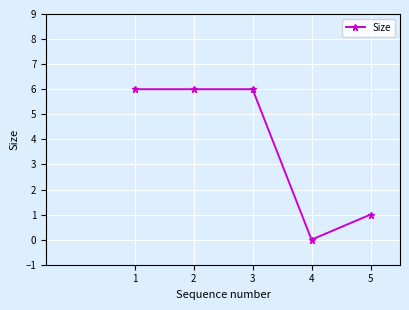

What is the value of the 2nd point from the left?

6